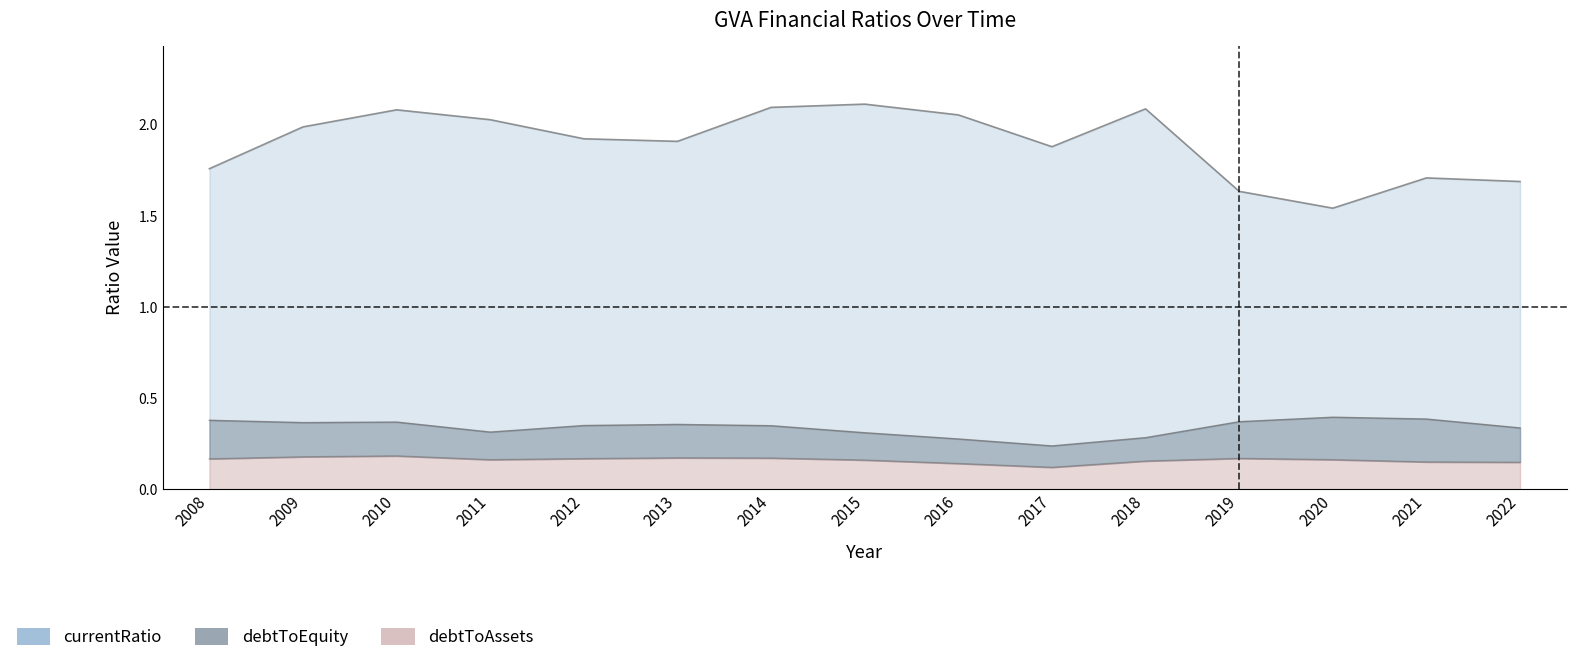

What is the average value of the debtToAssets series?

0.2